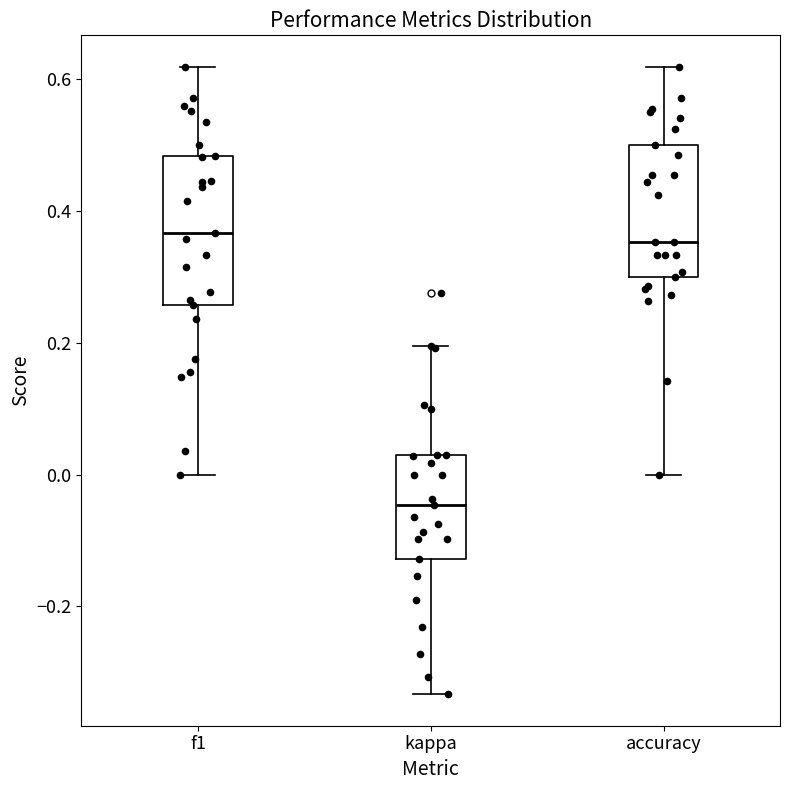

Where is the lower edge of the box for f1 on the y-axis? The values are not printed on the chart, so give them approximately, as read against the axis.

0.26